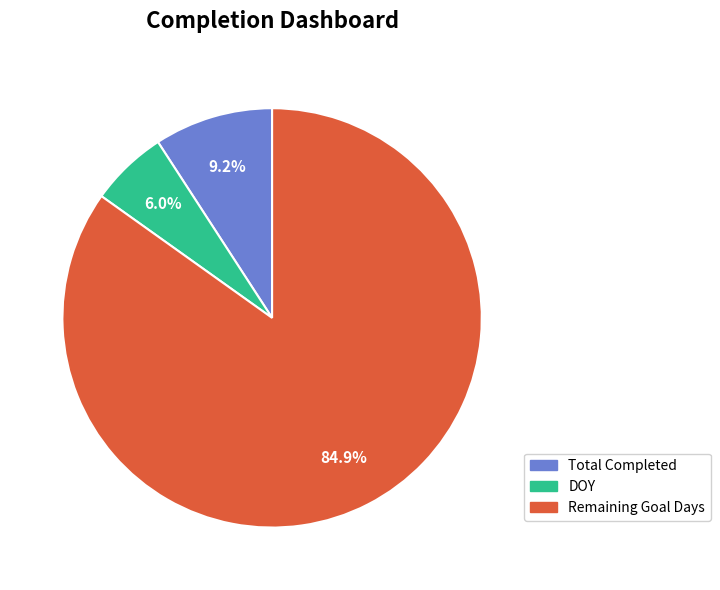

Does any single category account for the majority?

Yes